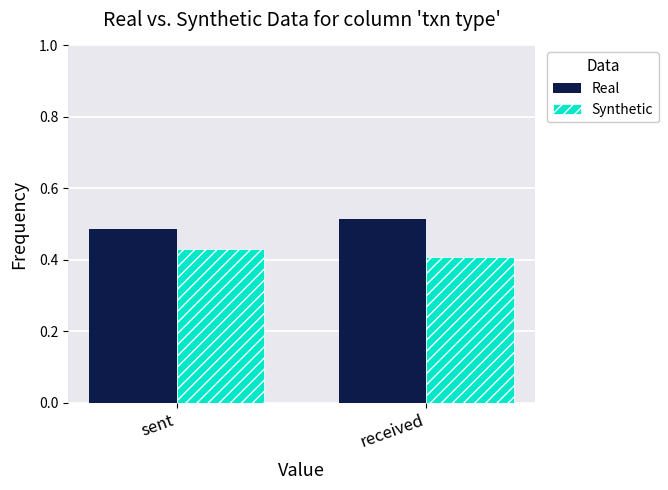

What is the sum of the Real values at sent and received?

1.0